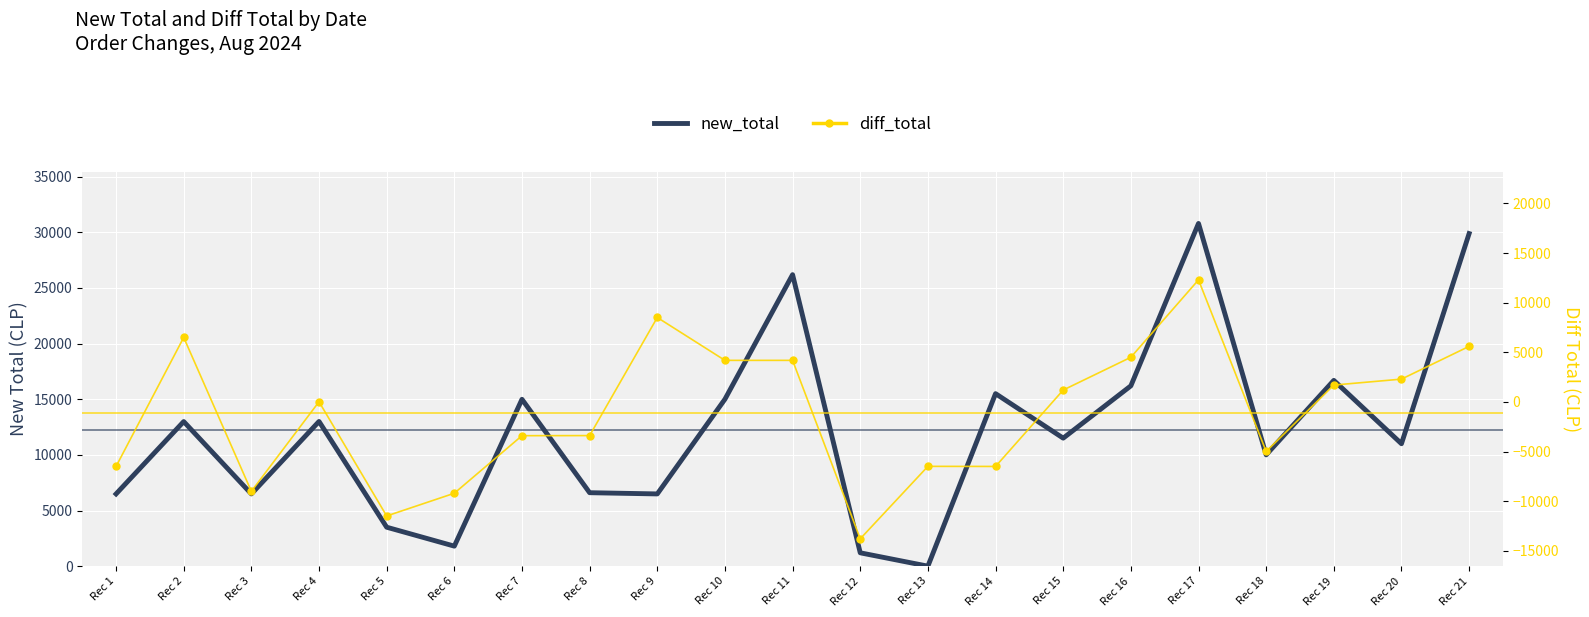

What are all the series names shown in the legend?

new_total, diff_total